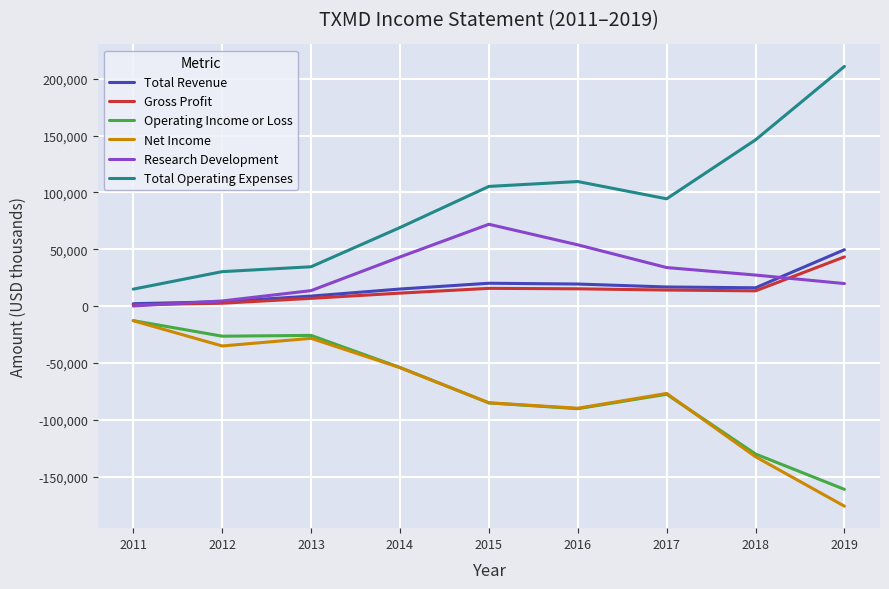

The Total Operating Expenses series shows 48619 at 2018. True or false?

False